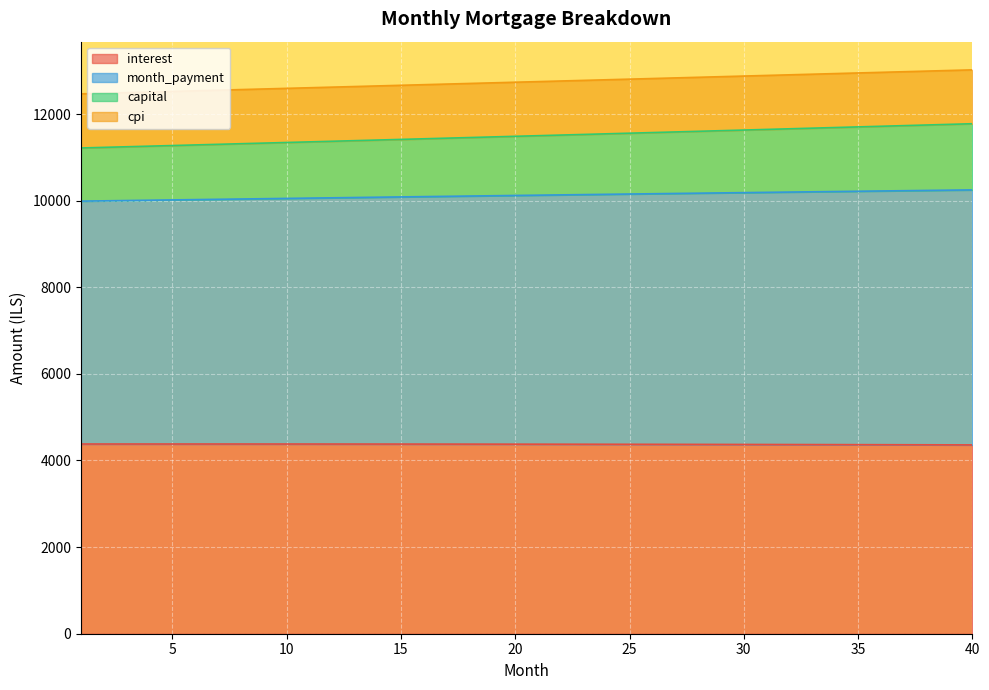

What are all the series names shown in the legend?

interest, month_payment, capital, cpi